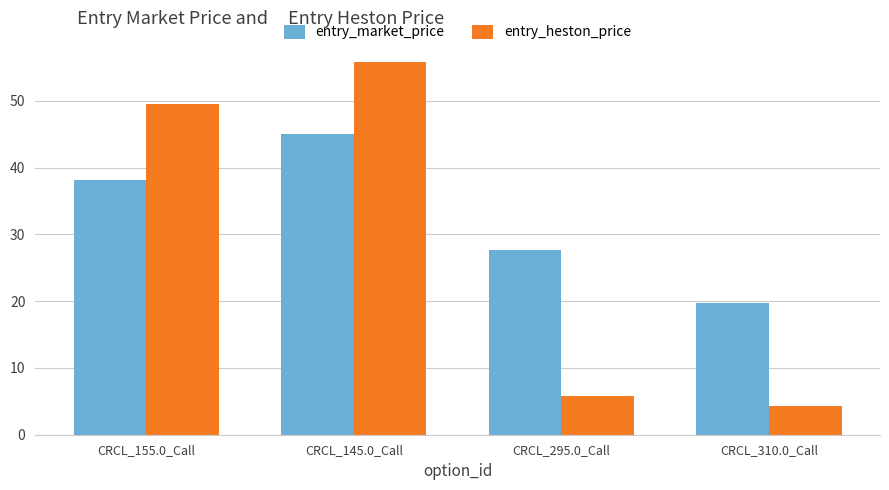

Reading left to right, transcribe all the data shown in this chart.

entry_market_price: CRCL_155.0_Call=38.1	CRCL_145.0_Call=45.0	CRCL_295.0_Call=27.6	CRCL_310.0_Call=19.8
entry_heston_price: CRCL_155.0_Call=49.5	CRCL_145.0_Call=55.8	CRCL_295.0_Call=5.7	CRCL_310.0_Call=4.3